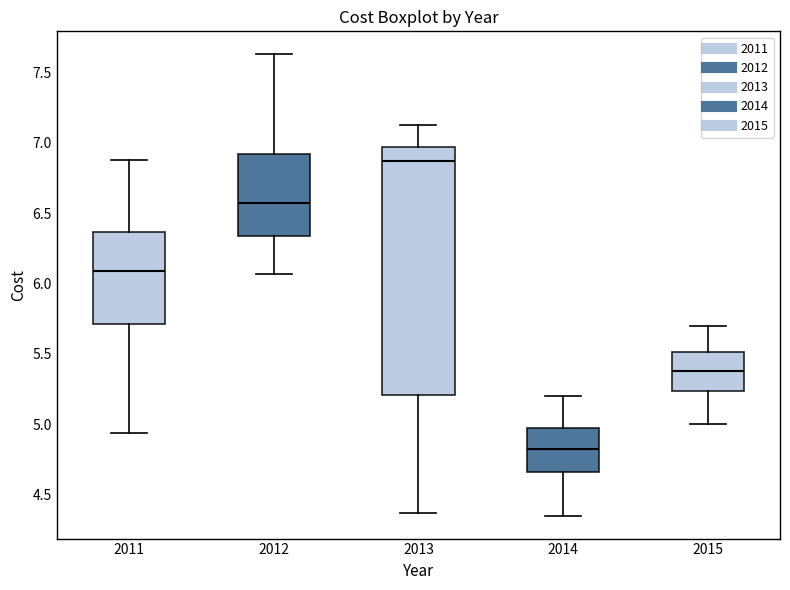

Which box has the highest median line?

2013